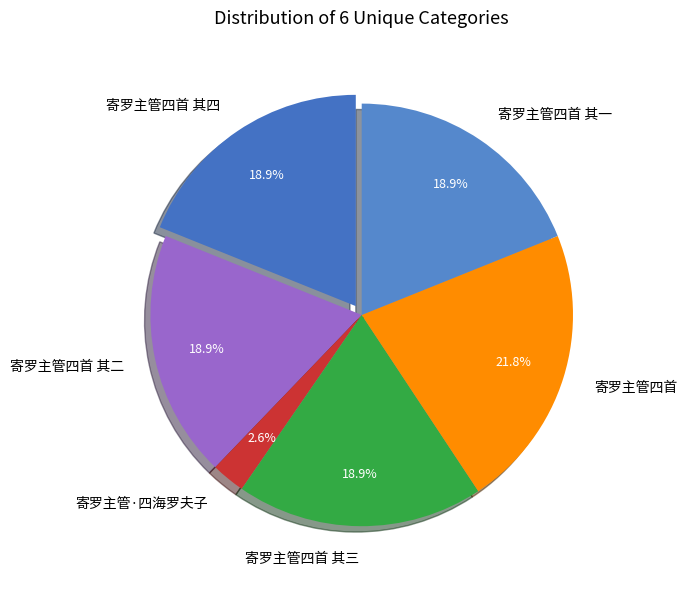

What is the total percentage of 寄罗主管四首 其二 and 寄罗主管四首?

40.7%